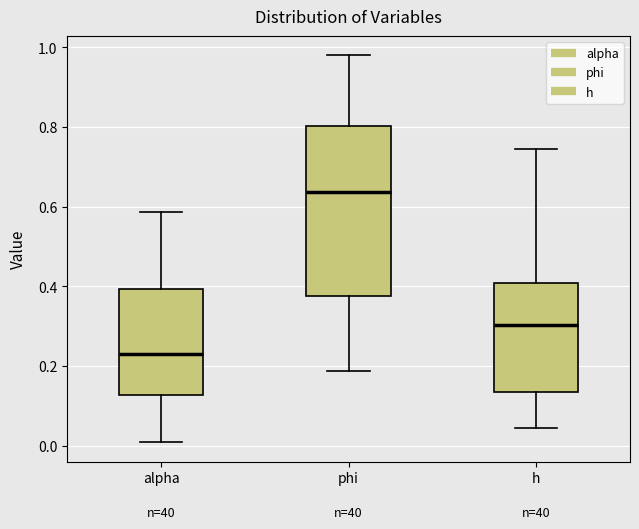

Reading left to right, read every box against the y-axis: the position of its median line, the range the box covers, and the ends of its whiskers. The values are not printed on the chart, so give them approximately, as read against the axis.

alpha: median 0.22, box 0.12 to 0.40, whiskers 0.00 to 0.58
phi: median 0.64, box 0.38 to 0.80, whiskers 0.18 to 0.98
h: median 0.30, box 0.14 to 0.40, whiskers 0.04 to 0.74